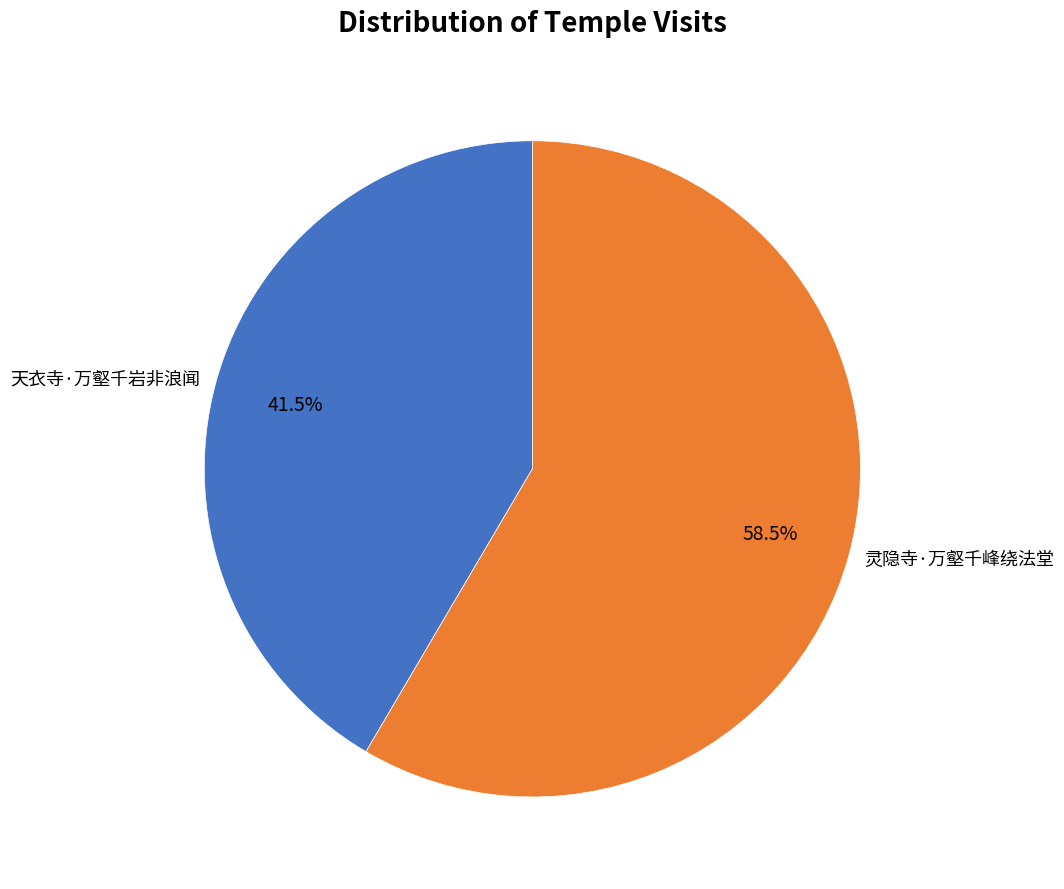

Is there any slice that represents more than half of the pie?

Yes